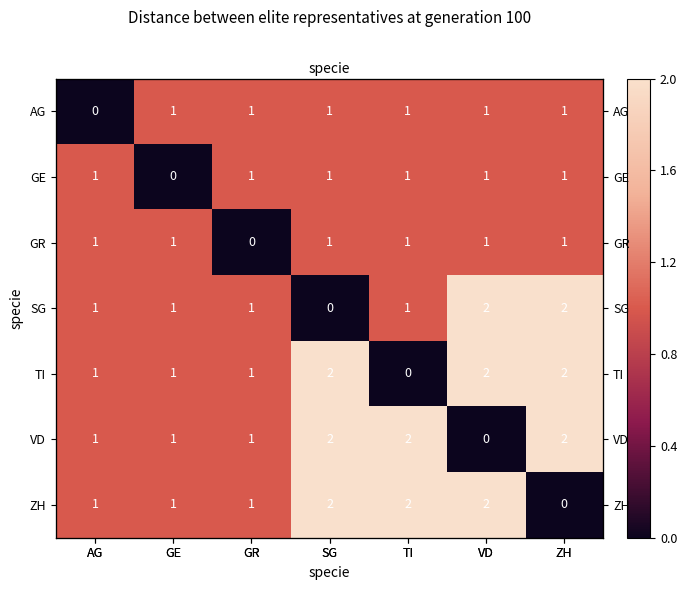

What is the difference between the maximum and minimum values in the GR series?

1